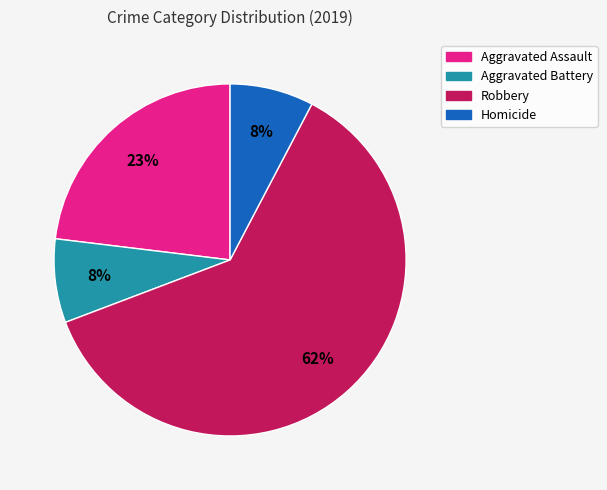

To the nearest percent, what is the difference between the Aggravated Battery and Aggravated Assault slice percentages?

15%